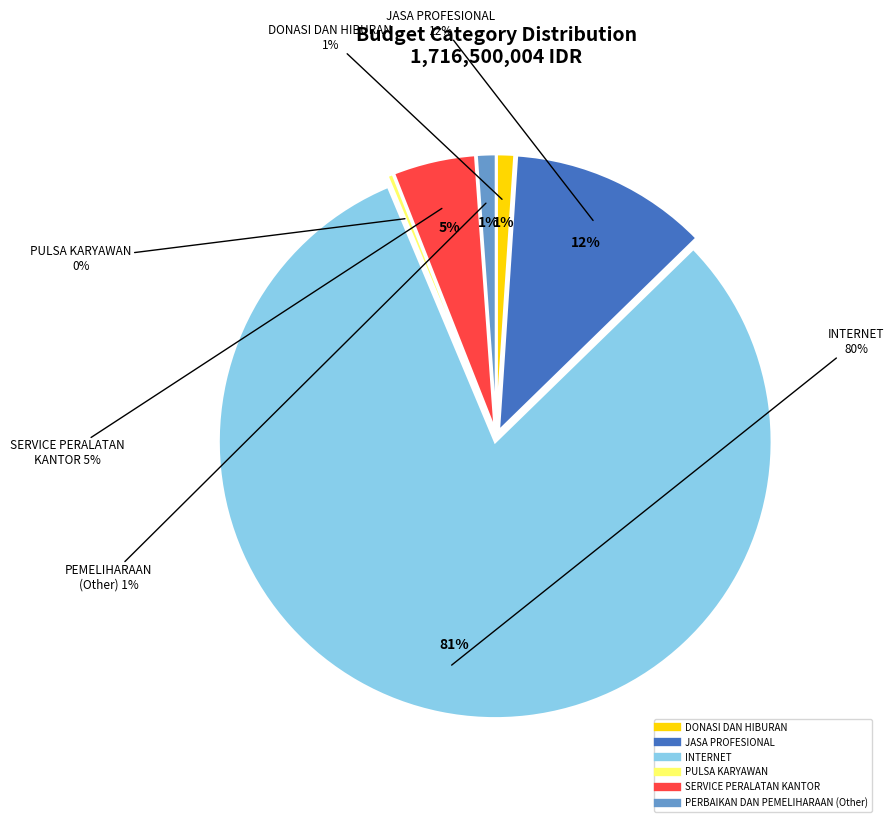

What is the change in value from JASA PROFESIONAL to SERVICE PERALATAN KANTOR?

-116999996